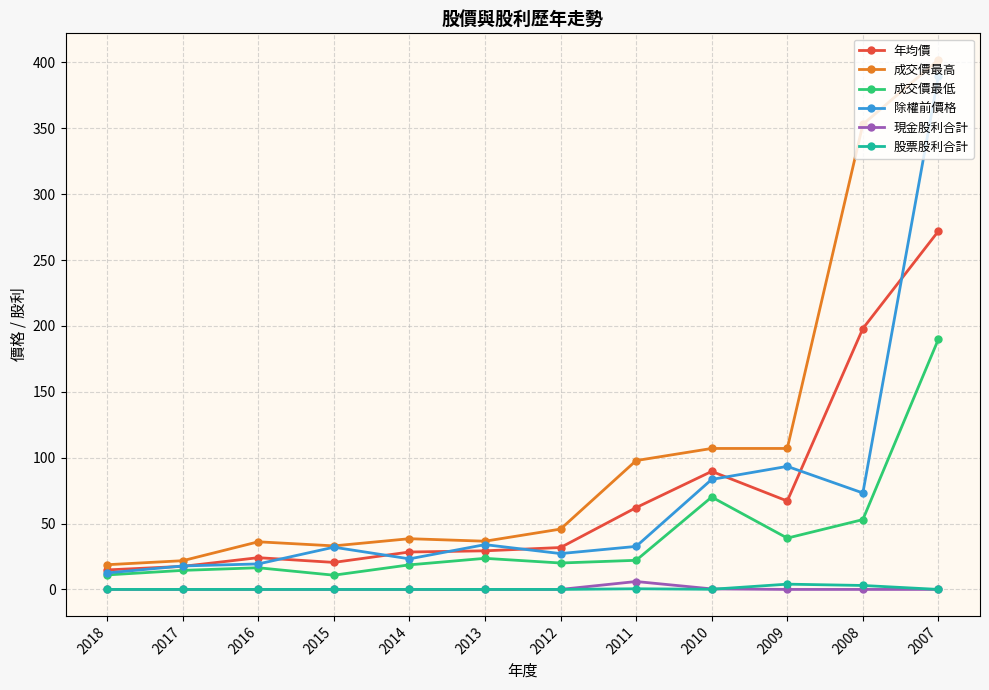

What is the maximum value shown in the chart?

402.0